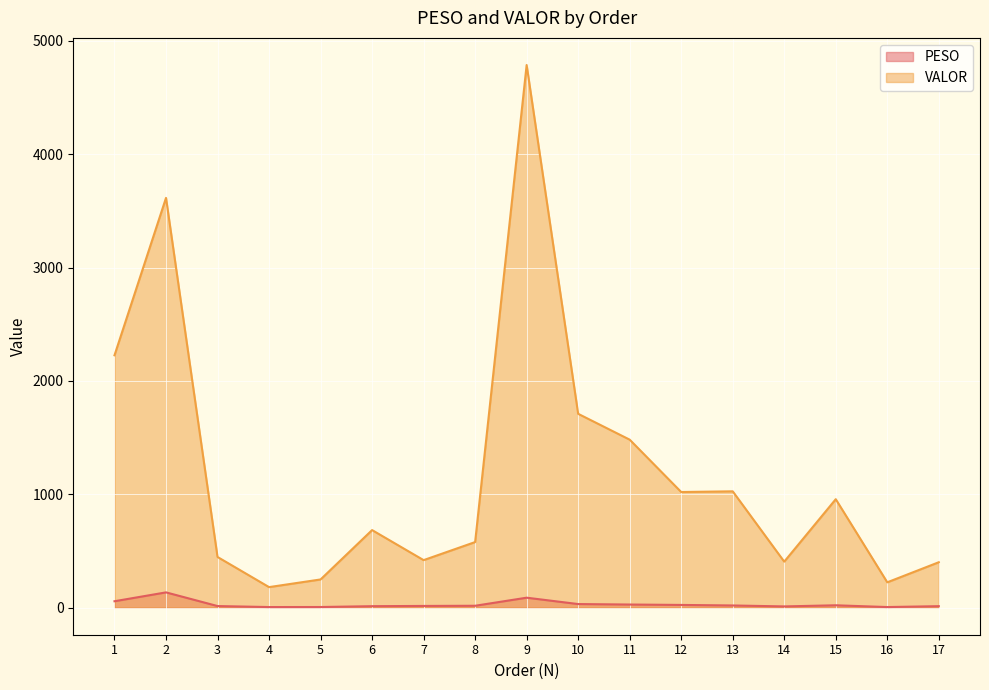

What is the value of the PESO point at the 13th from the left?

18.7